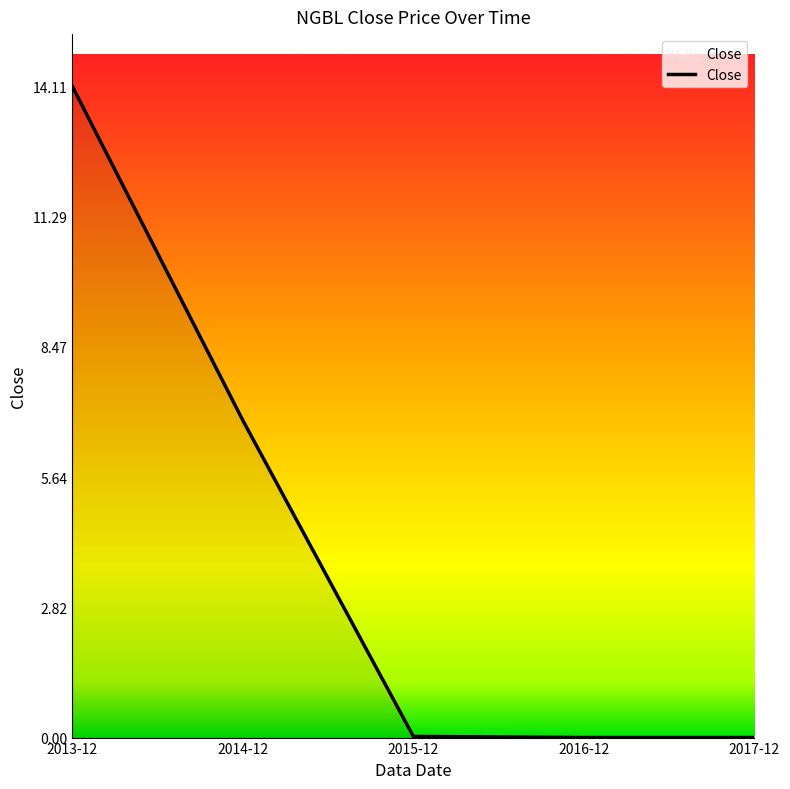

Which category has the highest value across all series?

2013-12